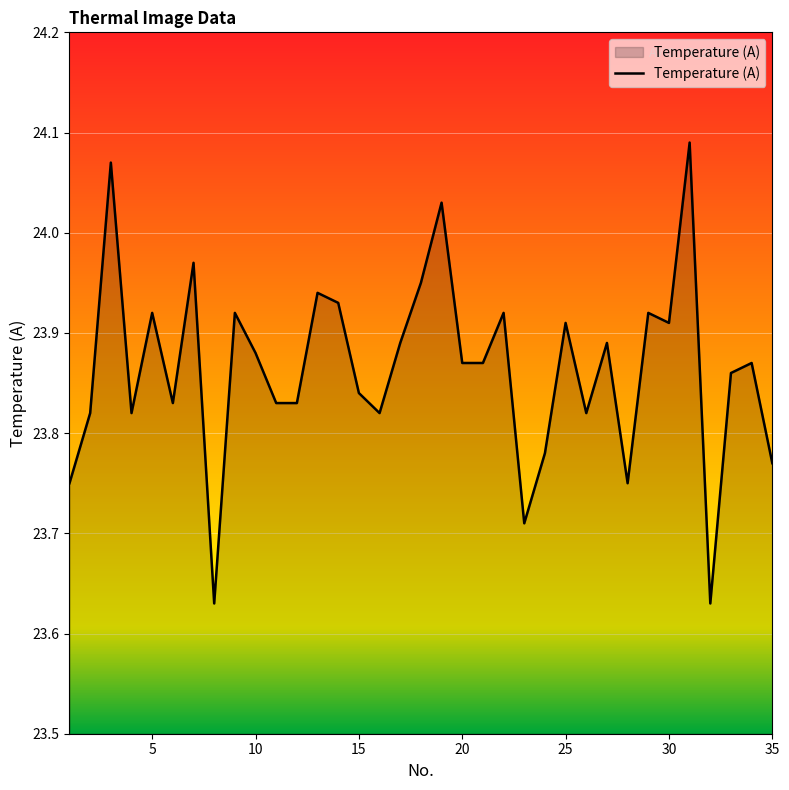

Does the chart display data point markers on the line(s)?

No